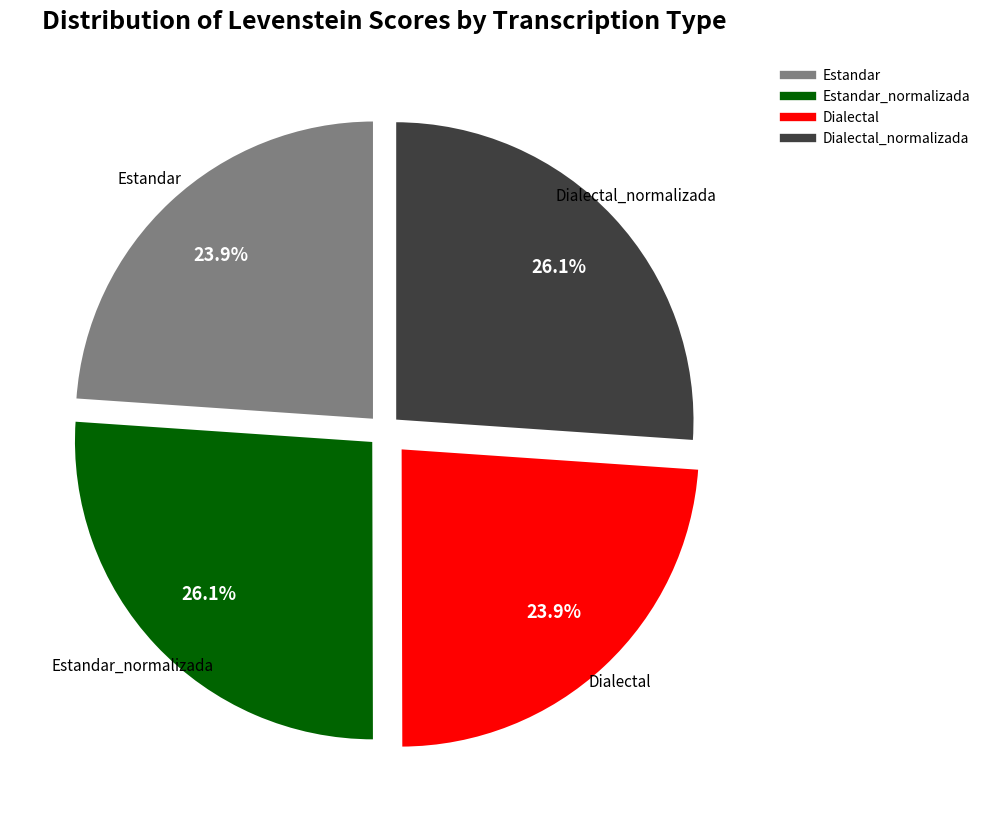

How many segments does this pie chart have?

4